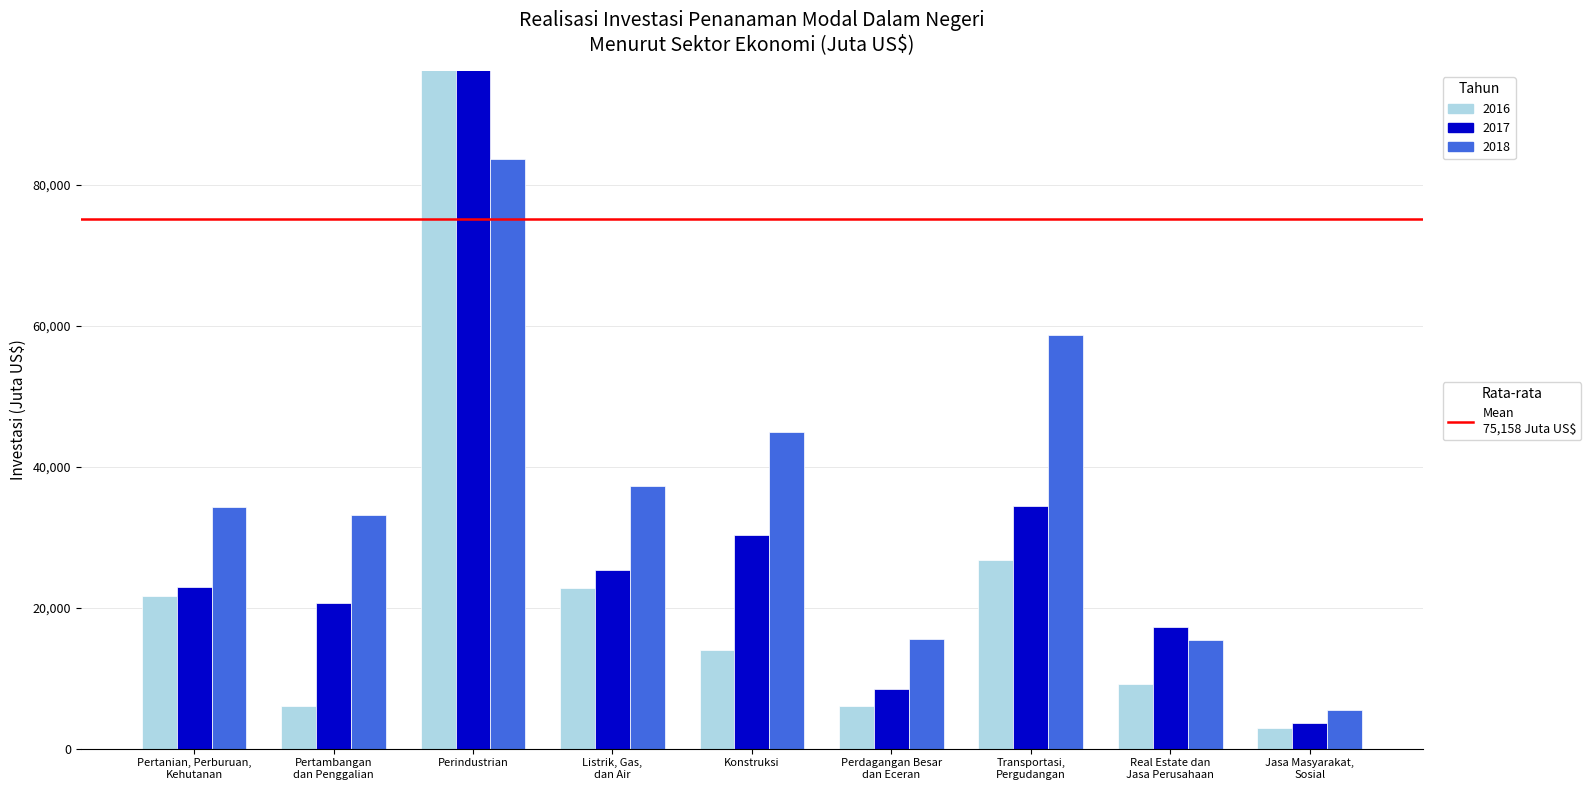

What value does the investasi_2016 series have at Pertanian, Perburuan, Kehutanan?

21671.0